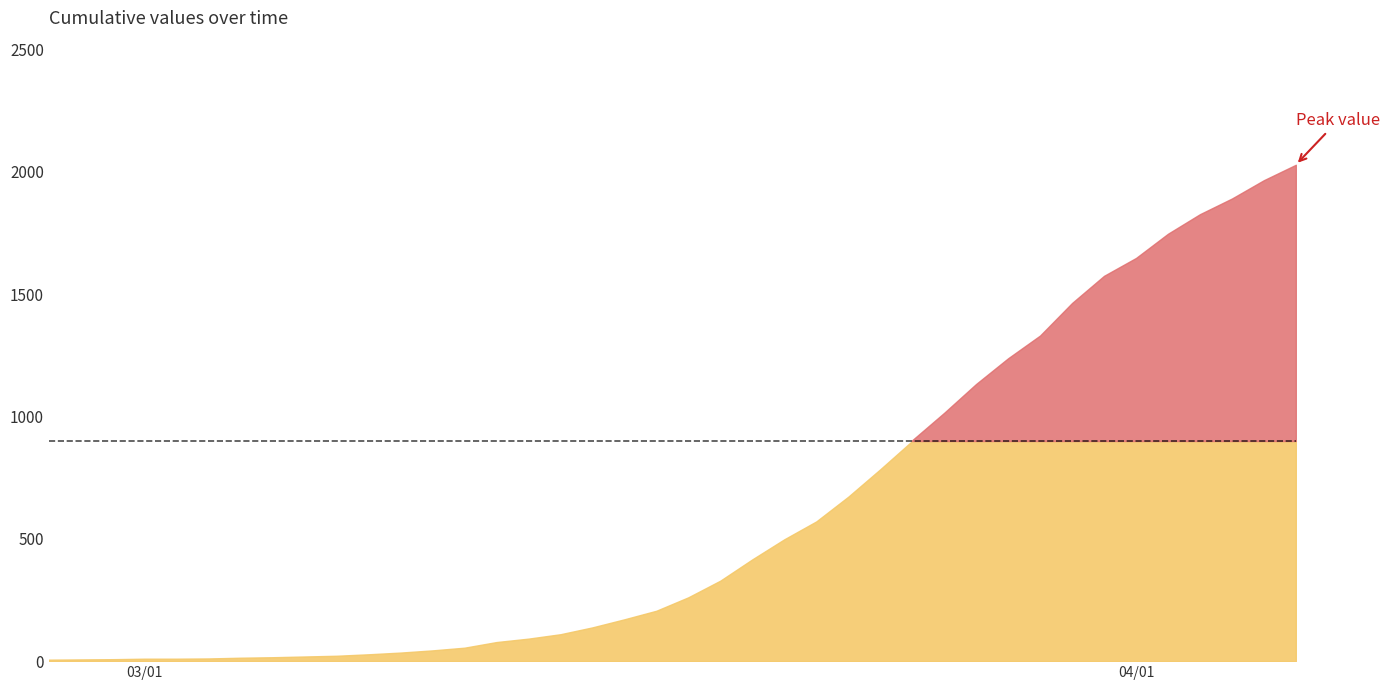

Where is the data nearest to the value 1017?

2020-03-26